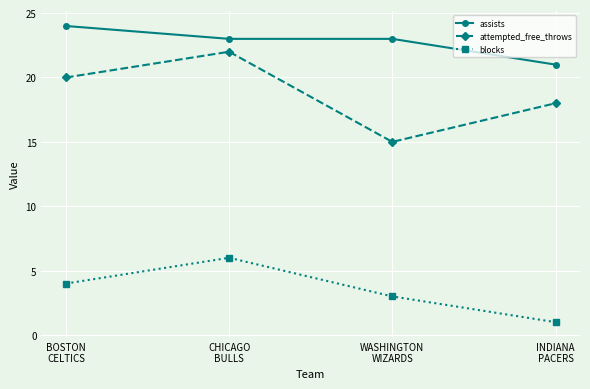

Which series has the largest total across all categories?

assists